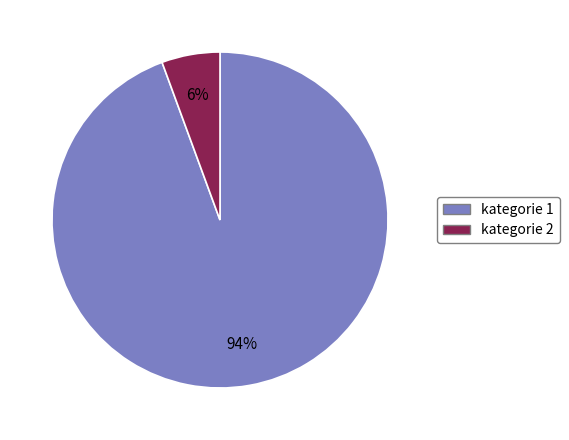

Is it true that kategorie 1 is 99% of the pie?

False